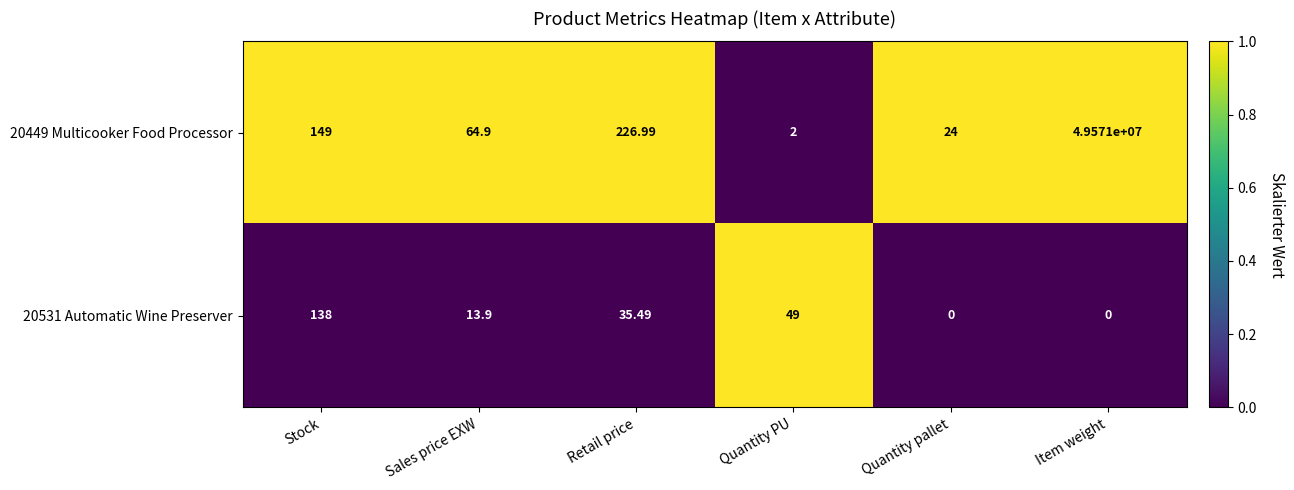

Which category has the lowest value in the 20449 Multicooker Food Processor series?

Quantity PU